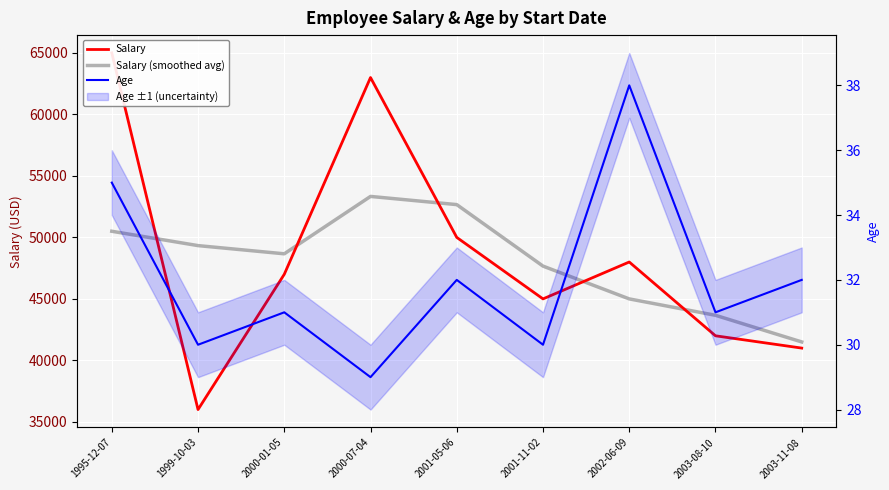

What is the sum of all Salary (smoothed avg) values?

432333.3